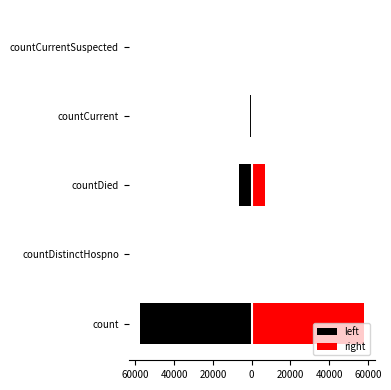

What is the minimum value for left?

-57689.5